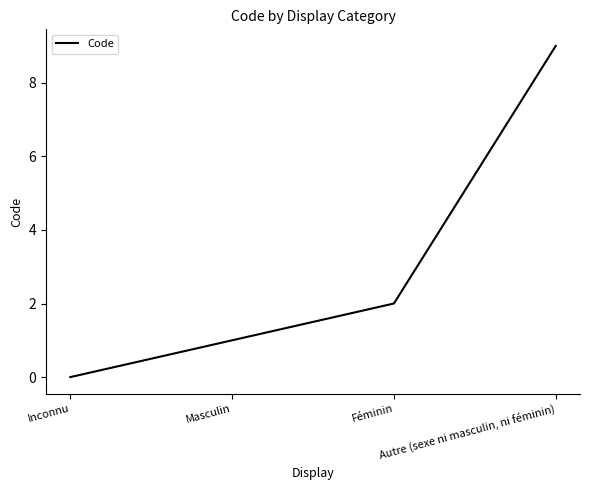

True or false: there are more than 0 points higher than both neighbors.

False